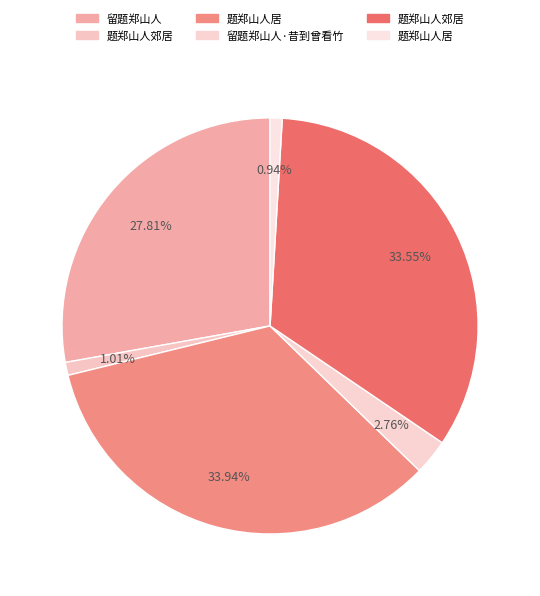

To the nearest percent, what is the difference between the largest and smallest slice percentages?

33%